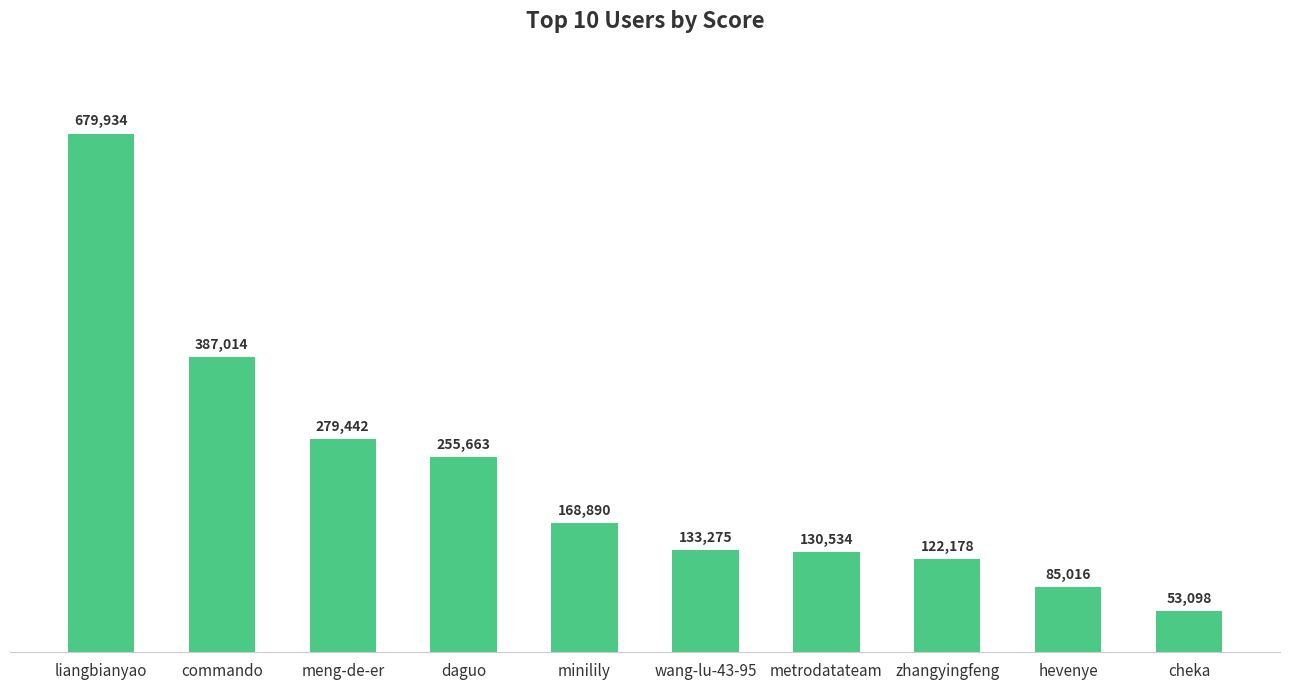

What position from the left is liangbianyao?

1